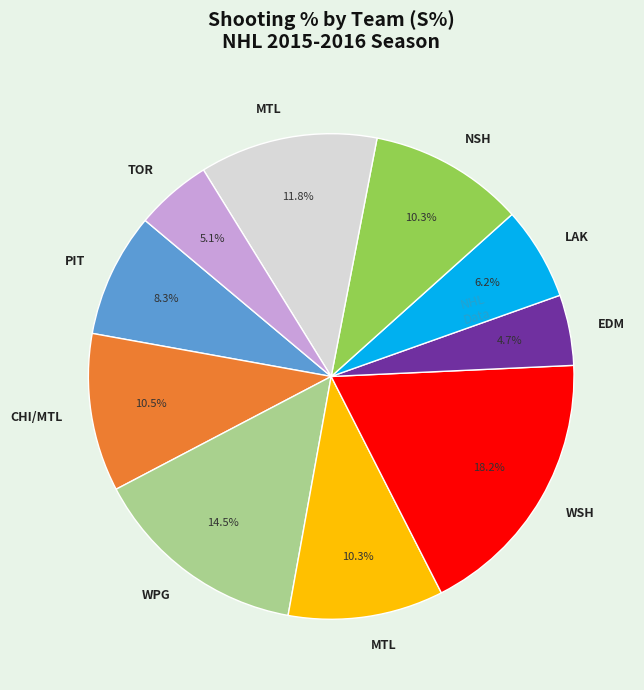

Does any single category account for the majority?

No